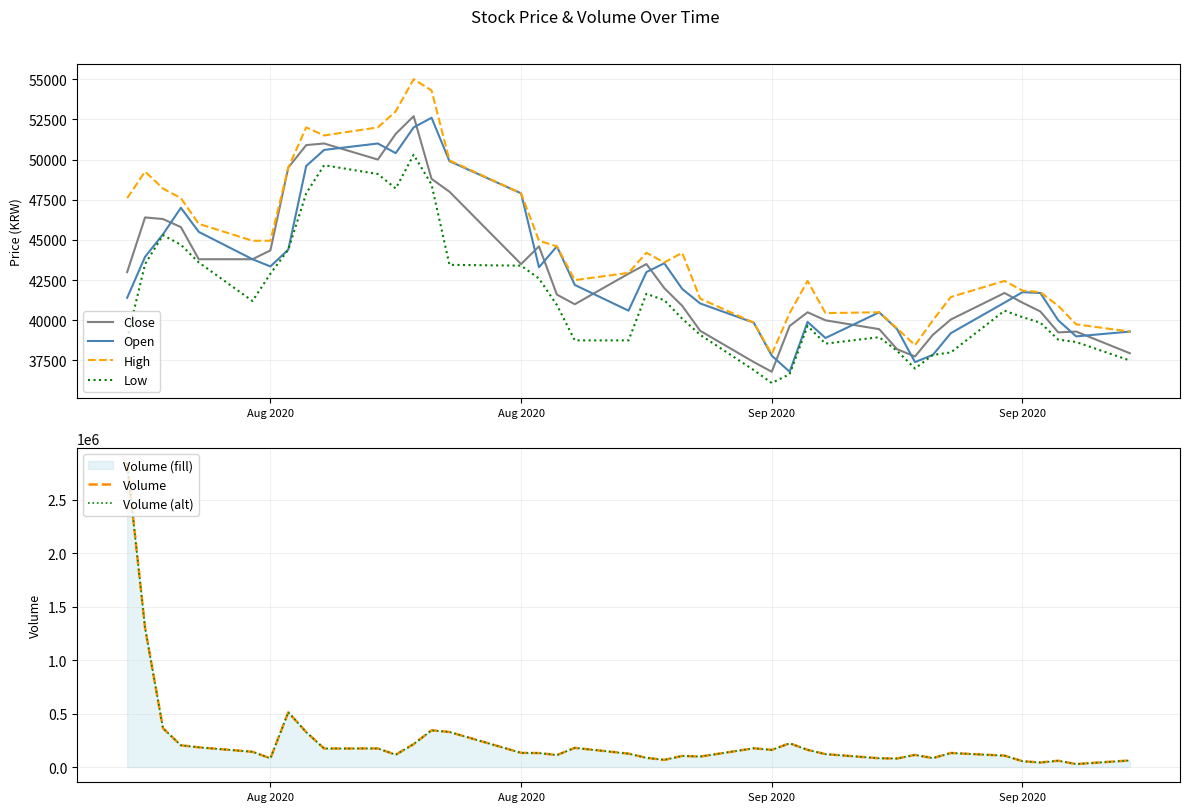

What is the value of the Low point at the 10th from the left?

49650